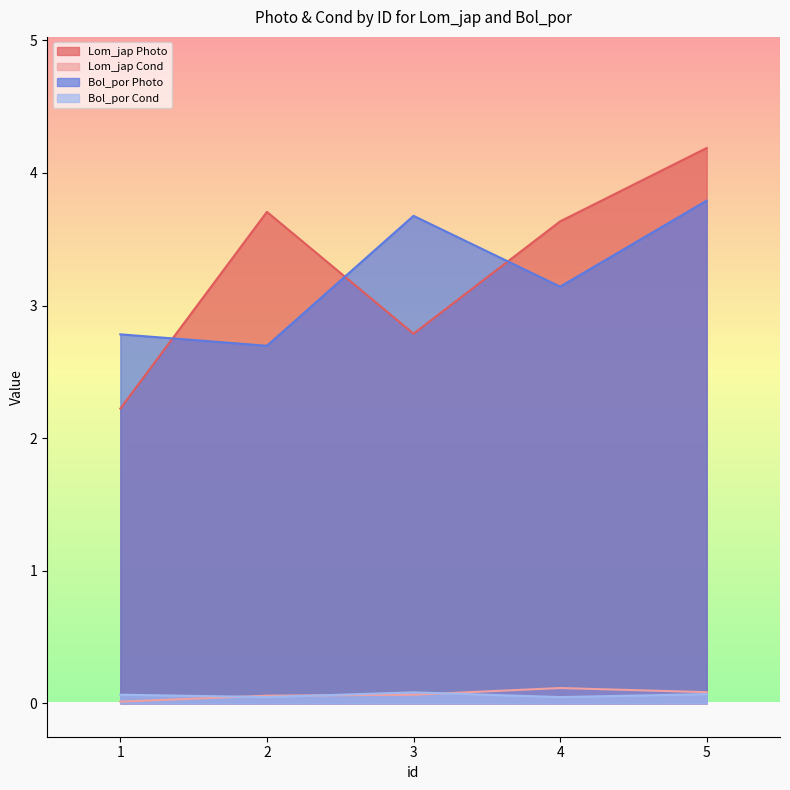

Reading left to right, transcribe all the data shown in this chart.

Lom_jap Photo: 1=2.2	2=3.7	3=2.8	4=3.6	5=4.2
Lom_jap Cond: 1=0.0	2=0.1	3=0.1	4=0.1	5=0.1
Bol_por Photo: 1=2.8	2=2.7	3=3.7	4=3.1	5=3.8
Bol_por Cond: 1=0.1	2=0.0	3=0.1	4=0.0	5=0.1